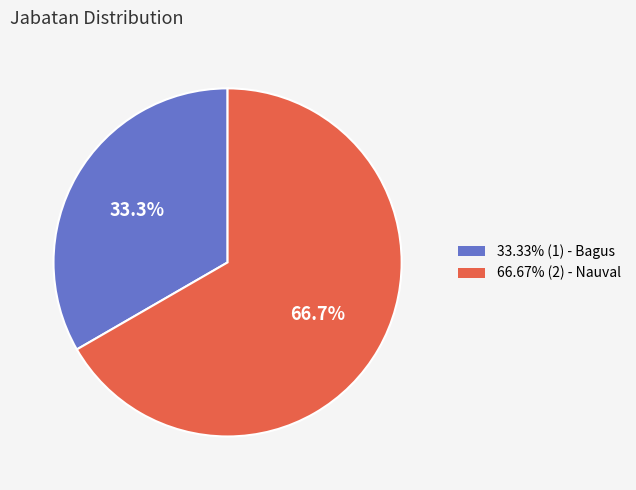

How many segments does this pie chart have?

2